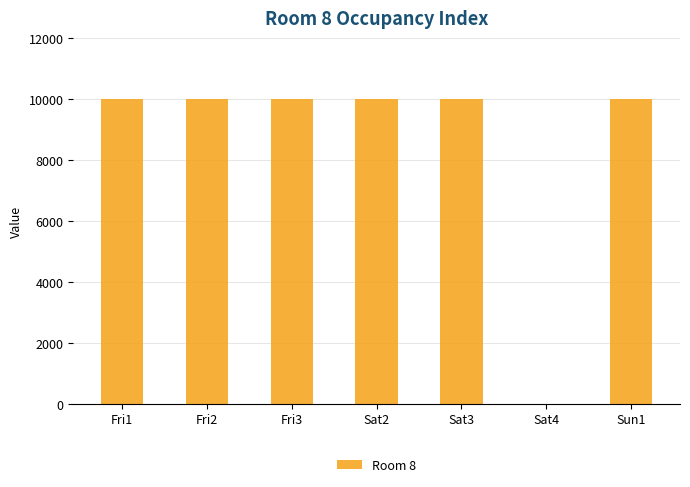

Are the bars grouped side by side (vs. stacked)?

No